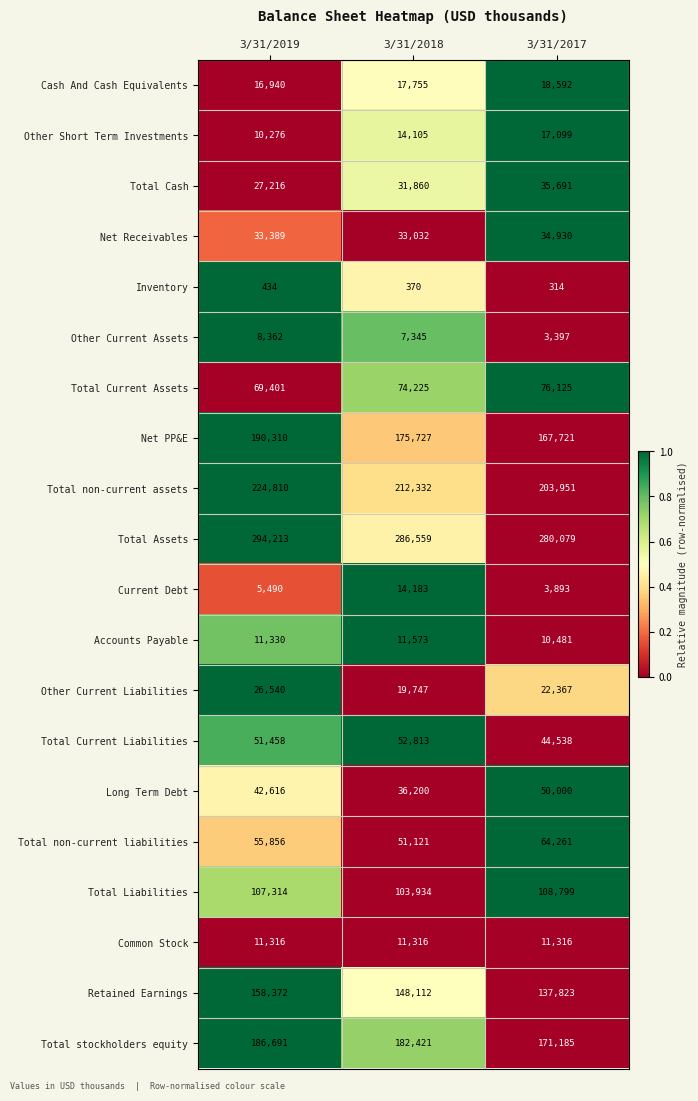

Where is Long Term Debt nearest to the value 43100?

3/31/2019